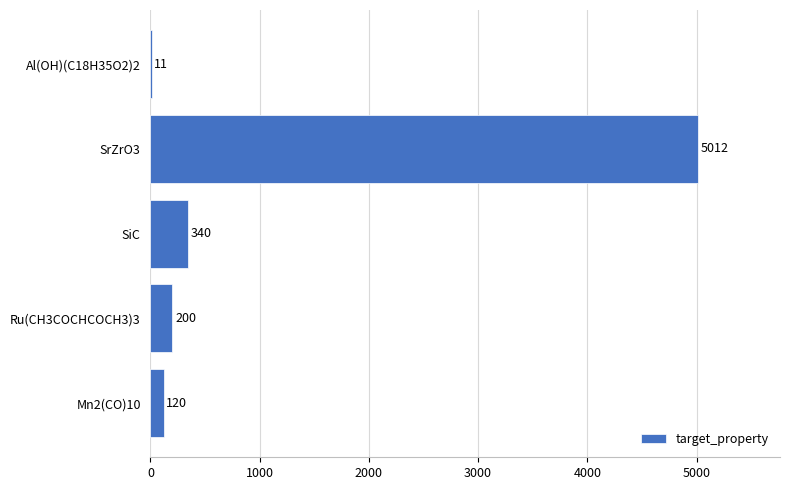

At which label is the value closest to 2511?

SiC